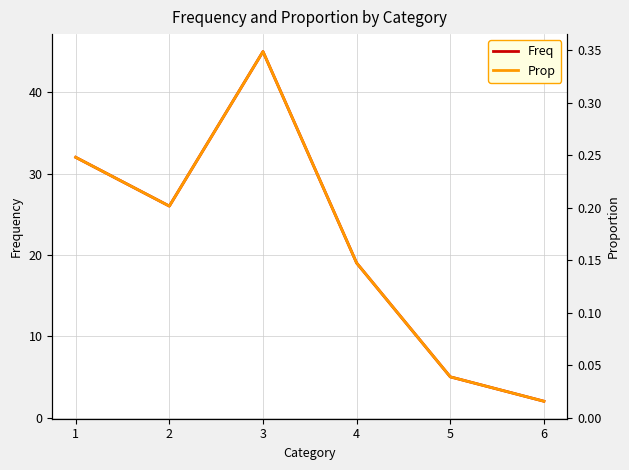

List the series in order of their overall mean, highest first.

Freq, Prop